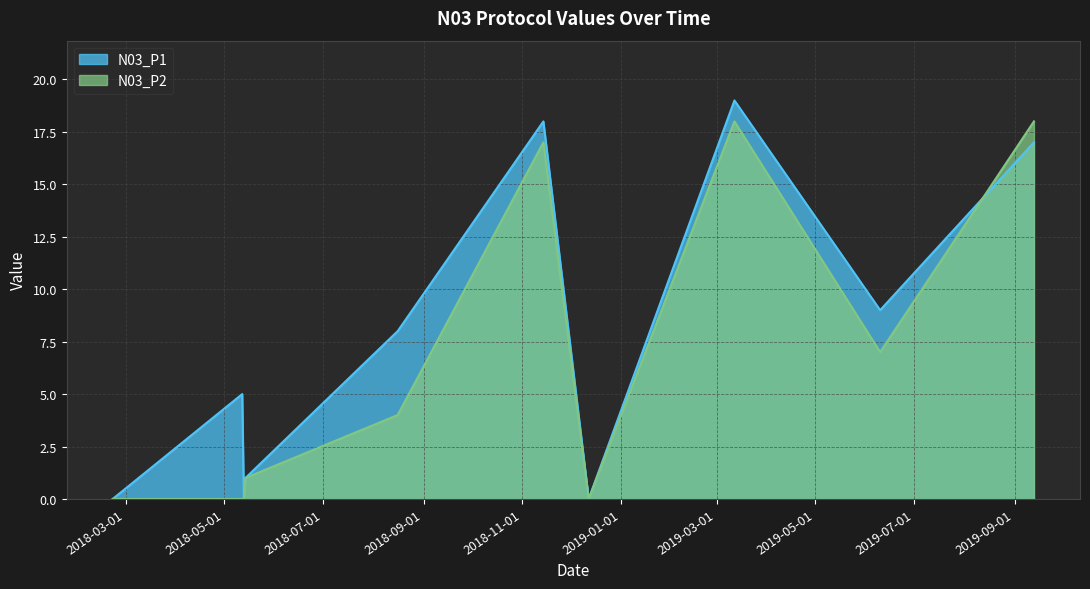

The value of N03_P2 at 2018-02-21 is 0. True or false?

True